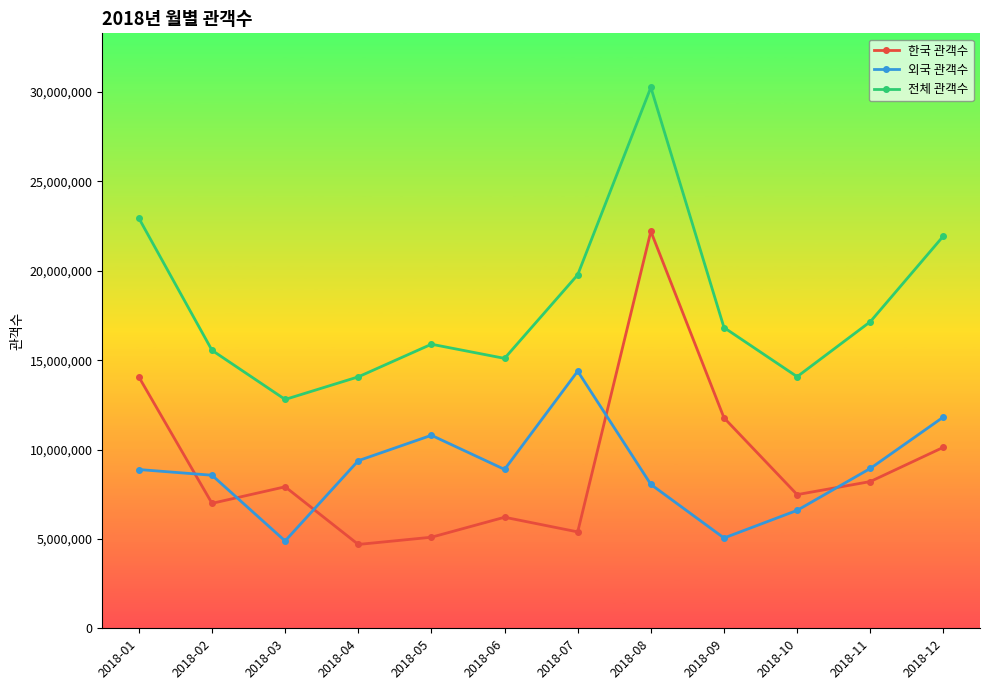

Which series changed the most between 2018-02 and 2018-09?

한국 관객수